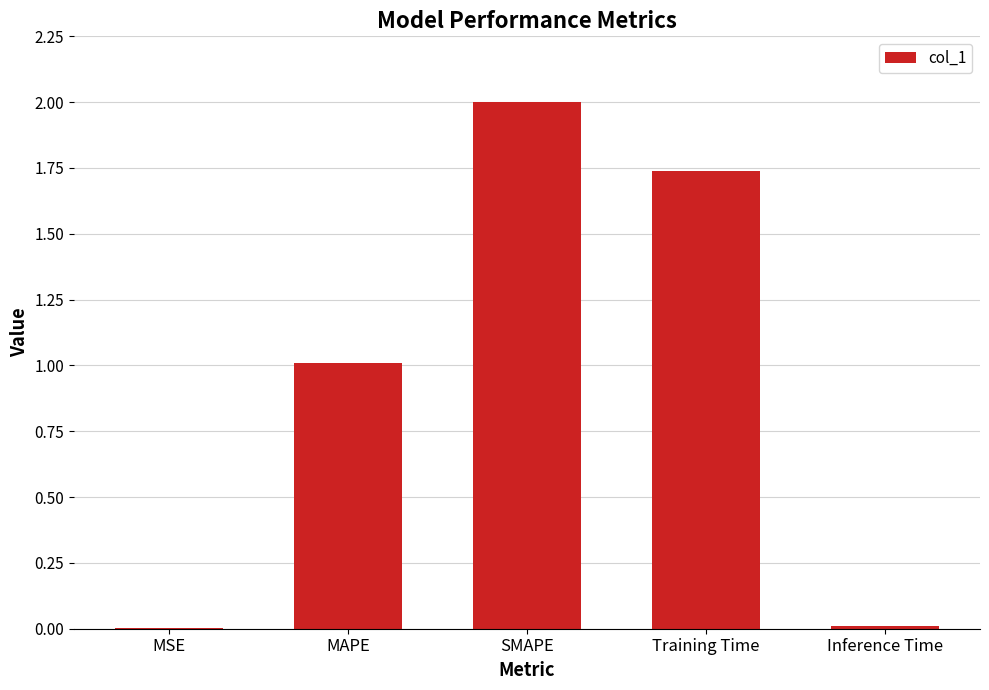

True or false: the data shows 0.0 at MSE.

True